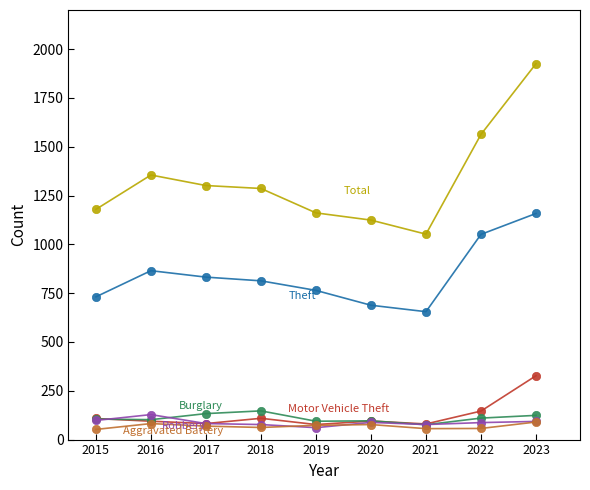

Which label corresponds to the largest value in the chart?

2023